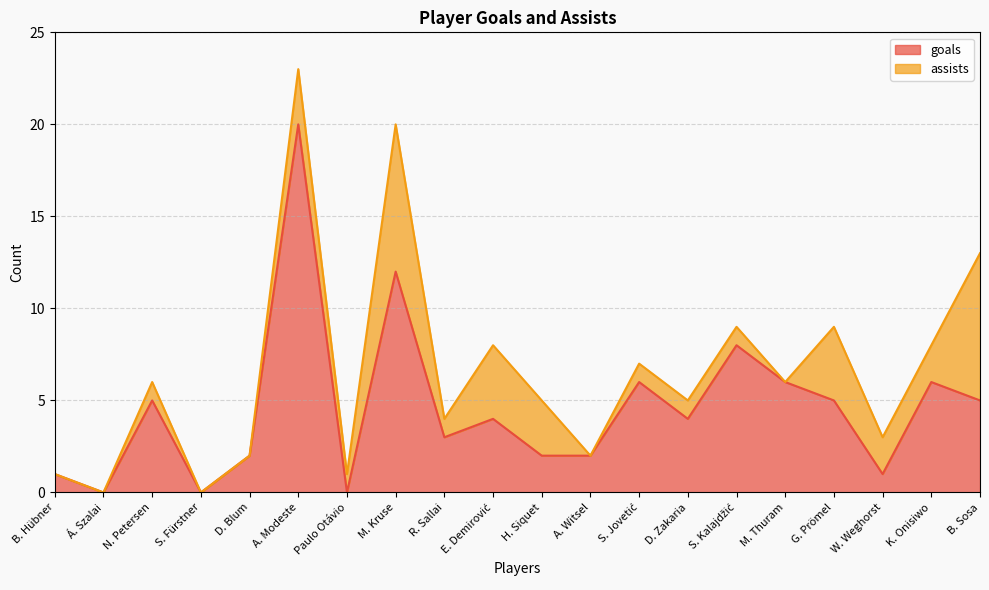

How many interior local peaks (higher than both neighbors) does the data have?

7